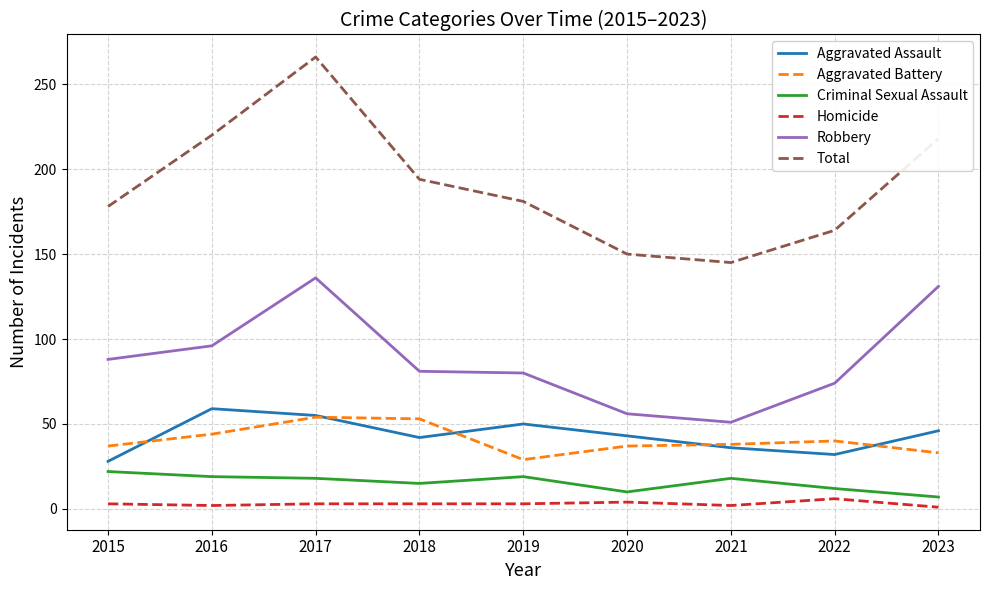

True or false: Robbery and Homicide cross at least once.

False